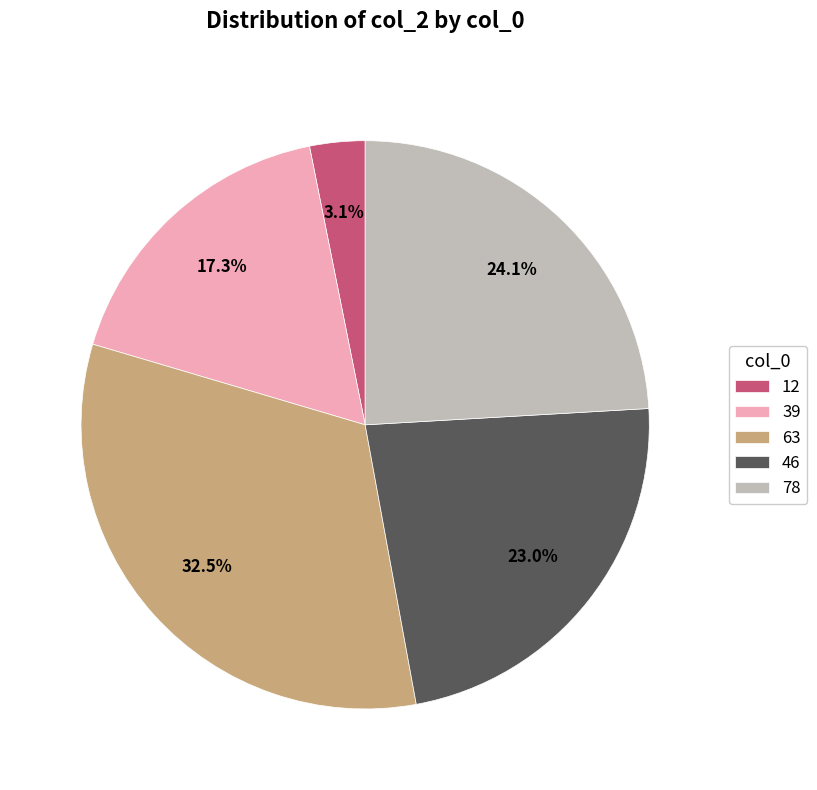

What portion of the pie excludes 78?

75.9%